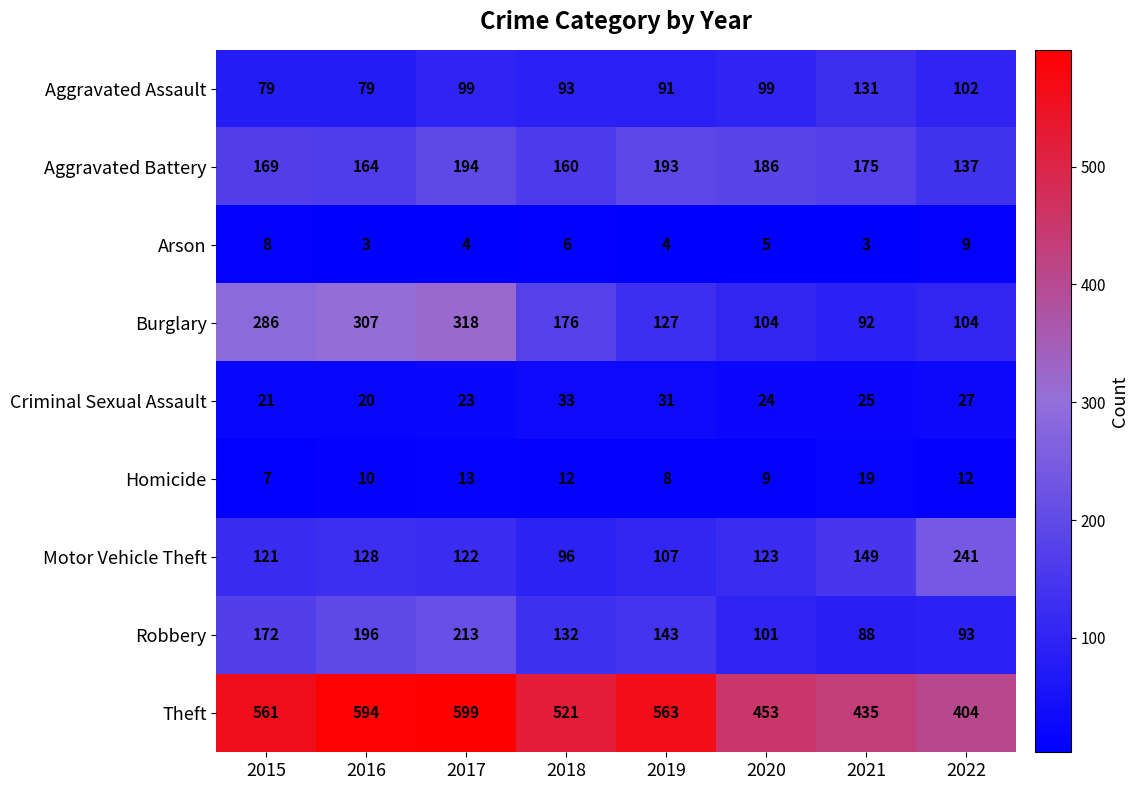

What is the total value across all series at 2020?

1104